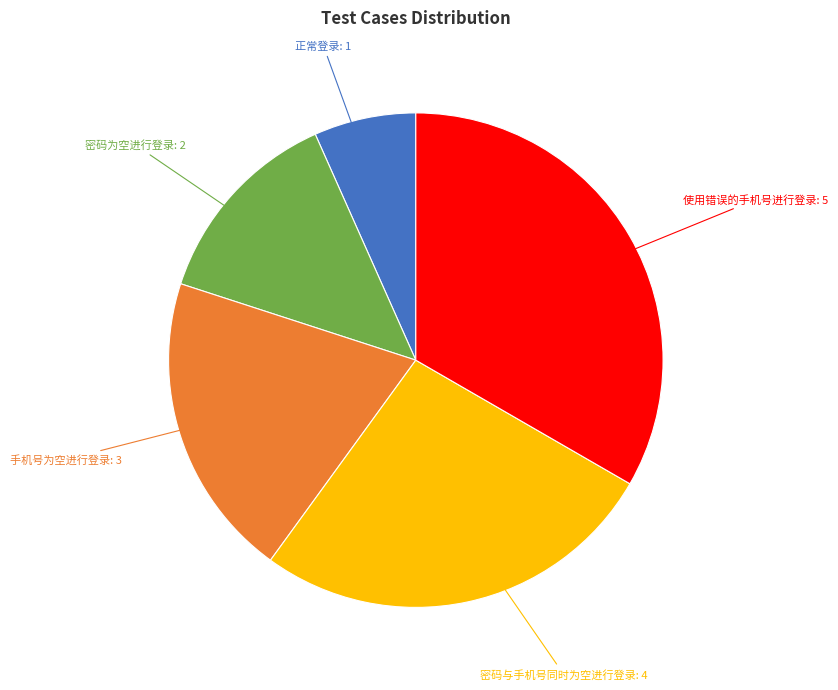

Is there any slice that represents more than half of the pie?

No